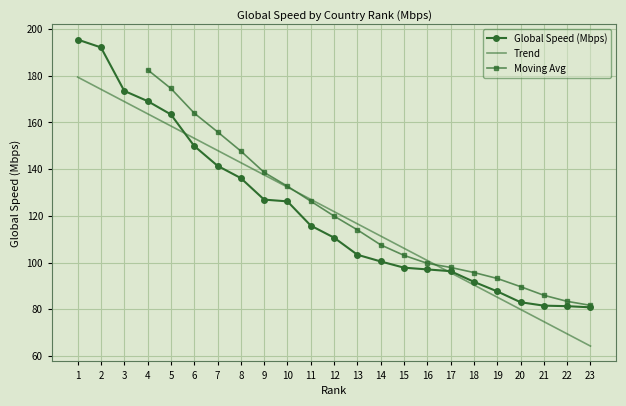

What is the minimum value shown in the chart?

80.8